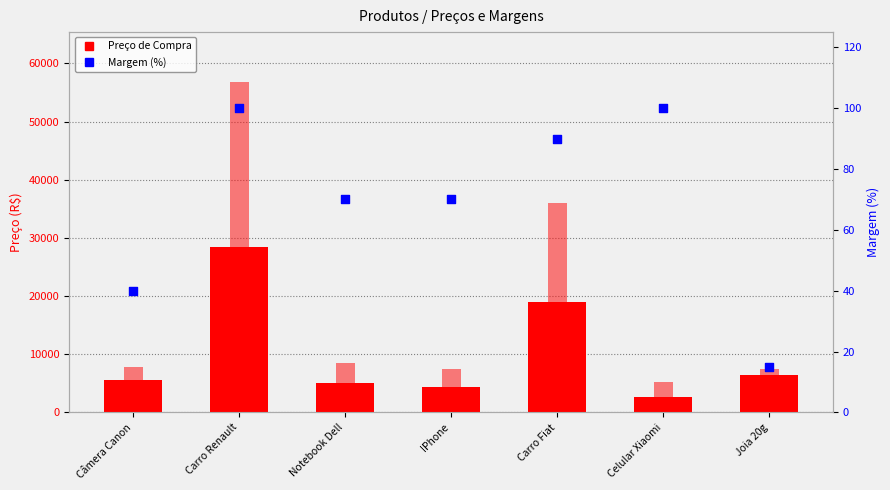

Which series reaches the minimum Y coordinate?

Margem (%)